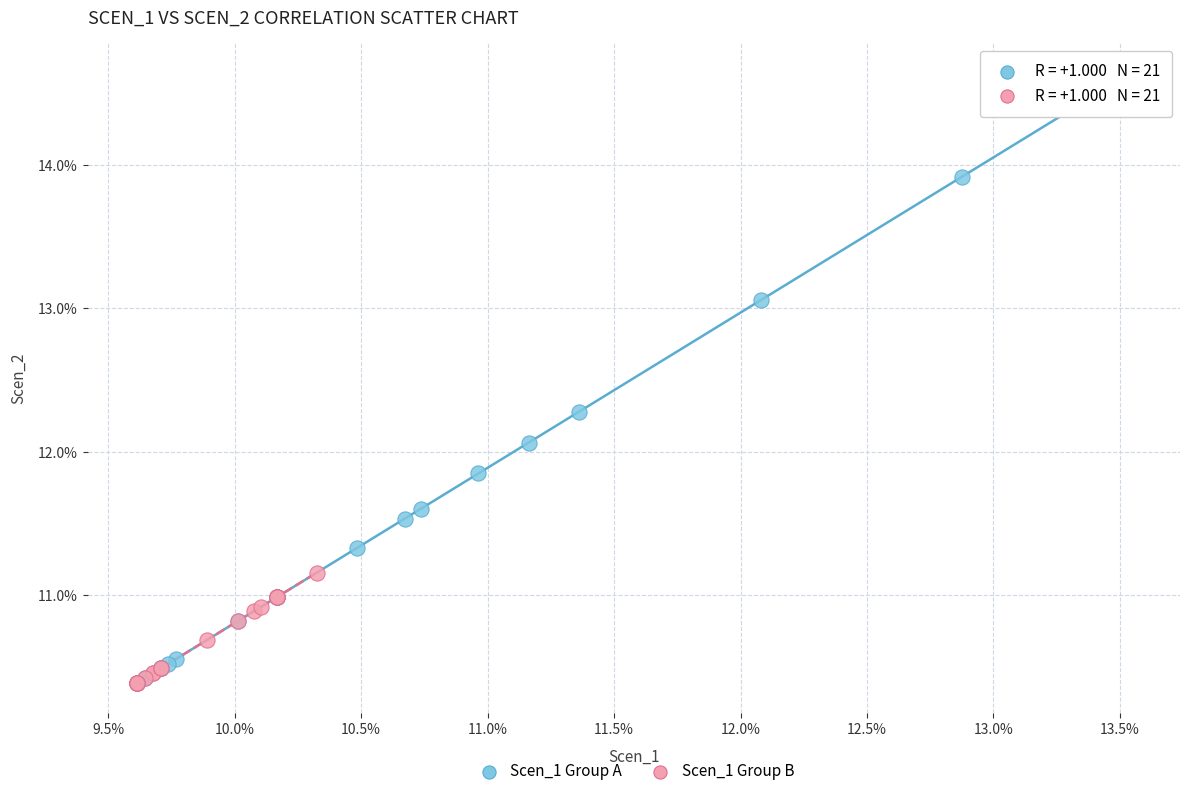

Which series has the widest spread of Y values?

Scen_1 Group A